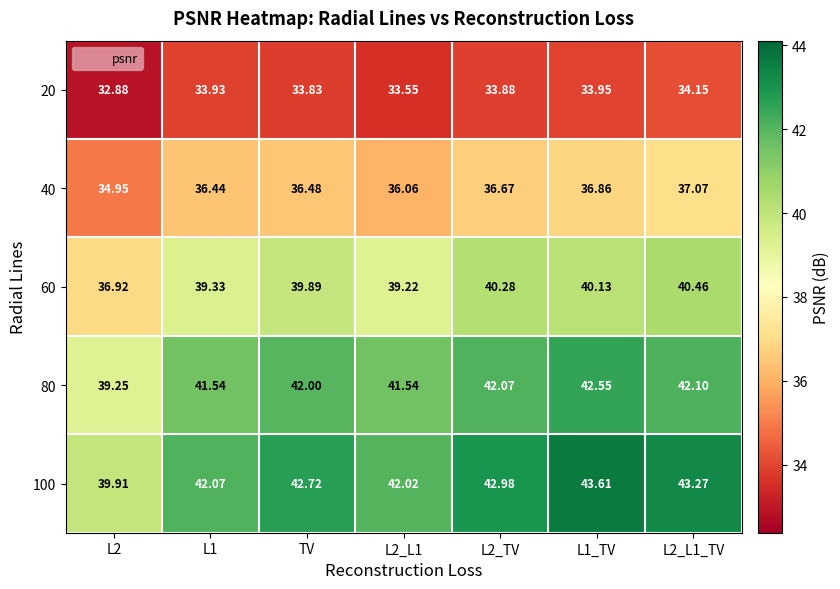

Is the value of 80 at TV greater than the value of 60 at L1_TV?

Yes